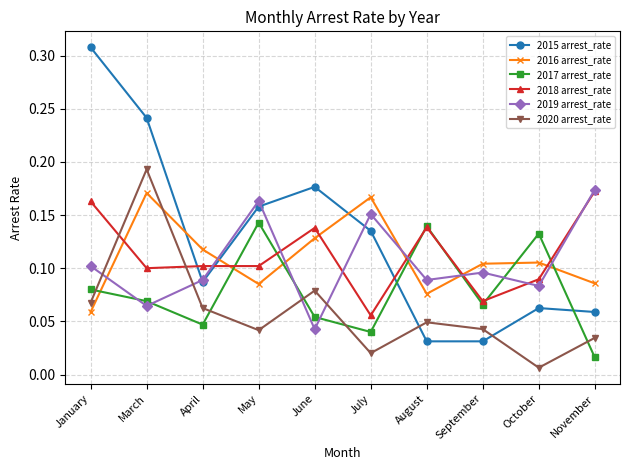

At which label does 2019 arrest_rate reach its minimum?

June